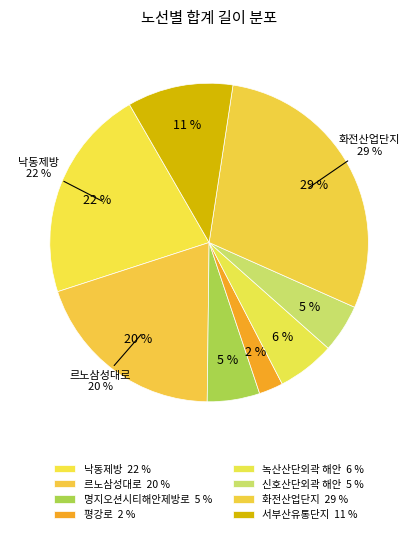

To the nearest percent, what is the combined percentage of 녹산산단외곽 해안 and 화전산업단지?

35%